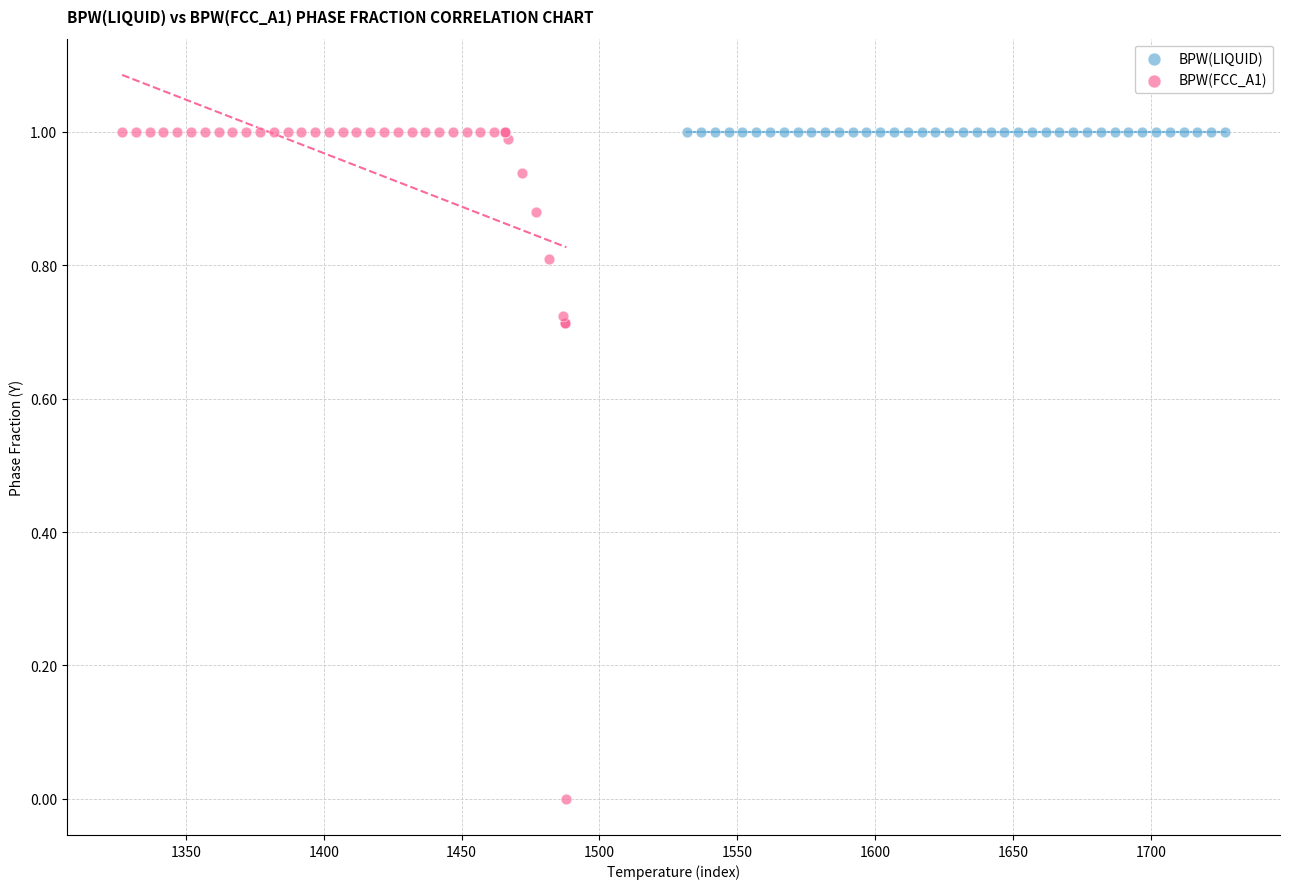

Which series contains the lowest Y value?

BPW(FCC_A1)